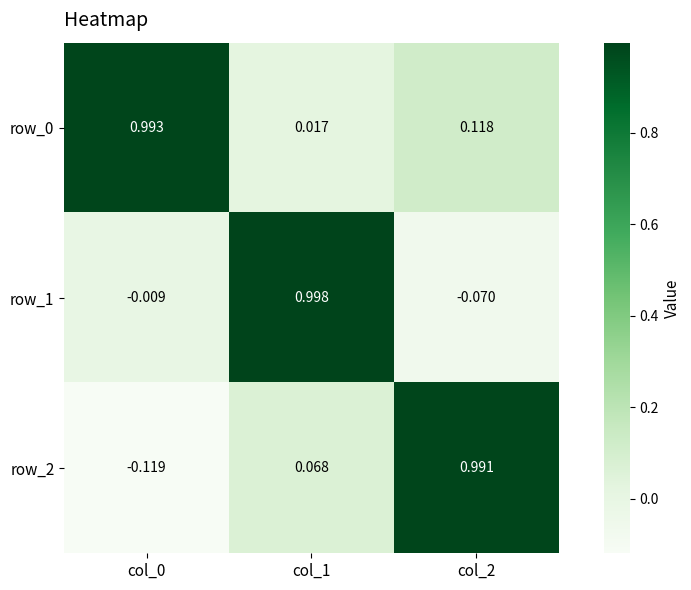

Is the value of row_0 at col_1 greater than the value of row_1 at col_2?

Yes